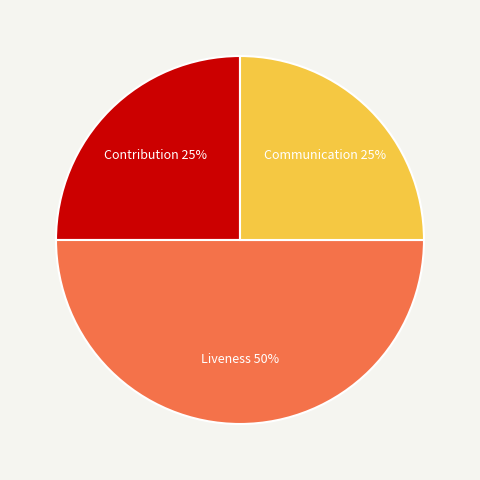

How many segments does this pie chart have?

3